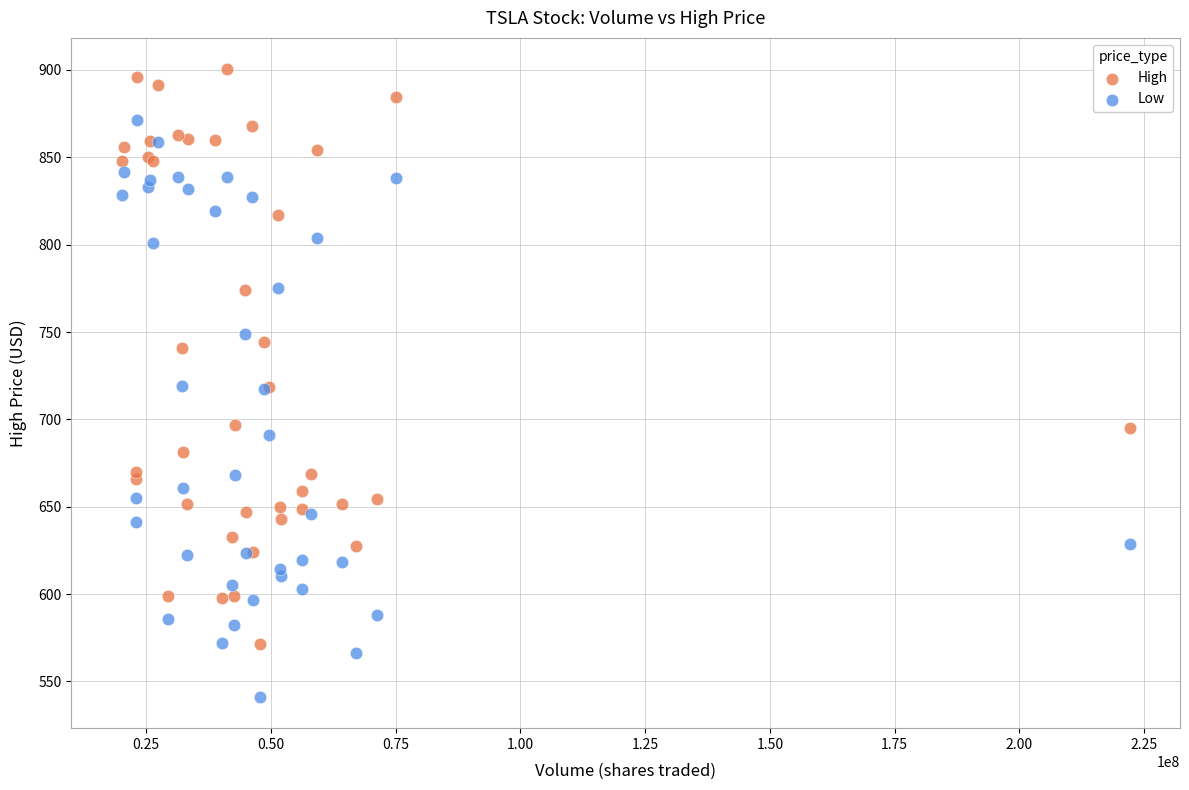

Which series reaches the maximum Y coordinate?

High